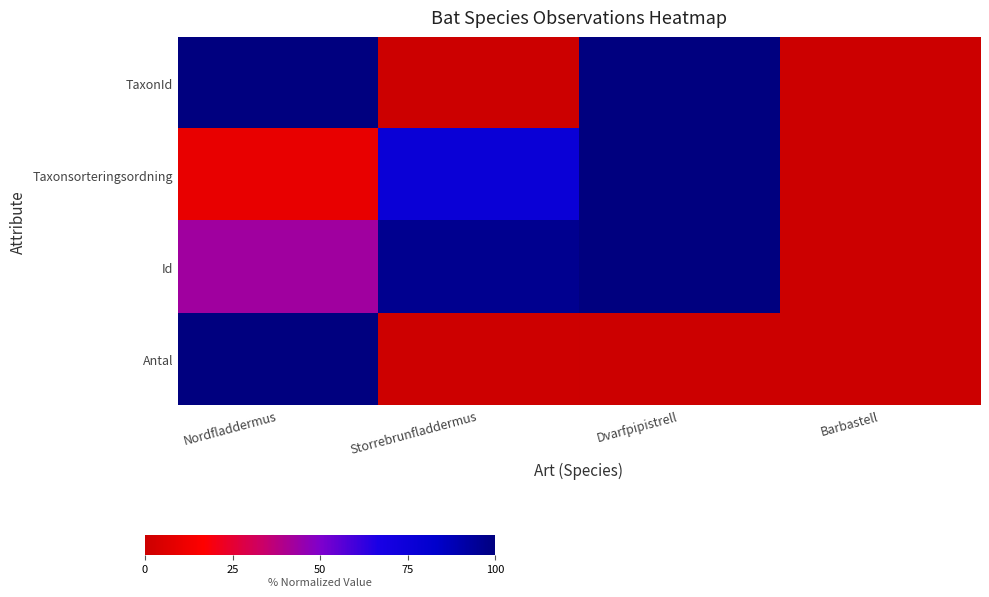

Which series changed the most between Nordfladdermus and Dvarfpipistrell?

Antal